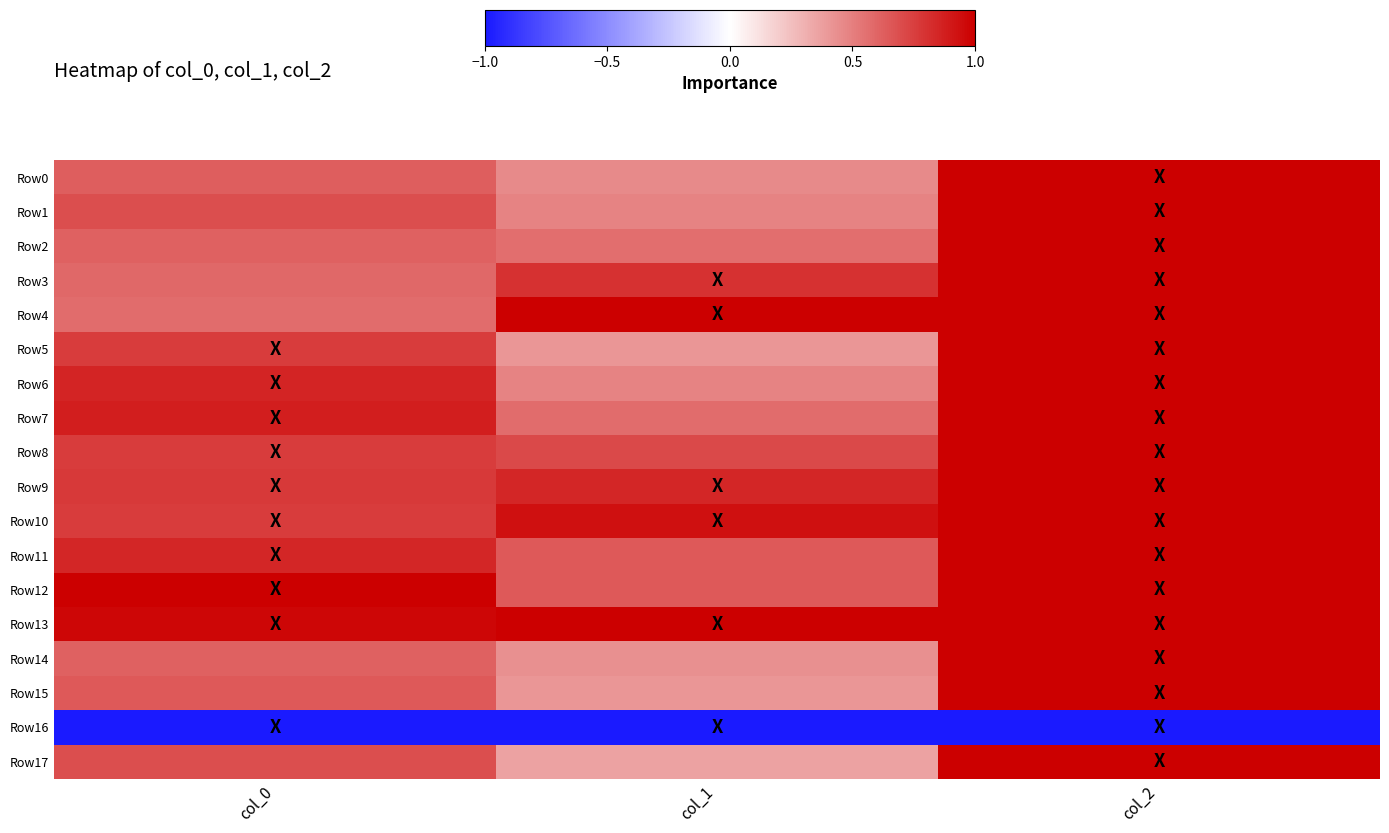

Reading left to right, list all the values displayed in this chart.

Row0: col_0=0.6	col_1=0.5	col_2=1.0
Row1: col_0=0.7	col_1=0.5	col_2=1.0
Row2: col_0=0.6	col_1=0.6	col_2=1.0
Row3: col_0=0.6	col_1=0.8	col_2=1.0
Row4: col_0=0.6	col_1=1.0	col_2=1.0
Row5: col_0=0.8	col_1=0.4	col_2=1.0
Row6: col_0=0.9	col_1=0.5	col_2=1.0
Row7: col_0=0.9	col_1=0.6	col_2=1.0
Row8: col_0=0.8	col_1=0.7	col_2=1.0
Row9: col_0=0.8	col_1=0.8	col_2=1.0
Row10: col_0=0.8	col_1=0.9	col_2=1.0
Row11: col_0=0.9	col_1=0.6	col_2=1.0
Row12: col_0=1.0	col_1=0.6	col_2=1.0
Row13: col_0=1.0	col_1=1.0	col_2=1.0
Row14: col_0=0.6	col_1=0.4	col_2=1.0
Row15: col_0=0.6	col_1=0.4	col_2=1.0
Row16: col_0=-1.0	col_1=-1.0	col_2=-1.0
Row17: col_0=0.7	col_1=0.4	col_2=1.0